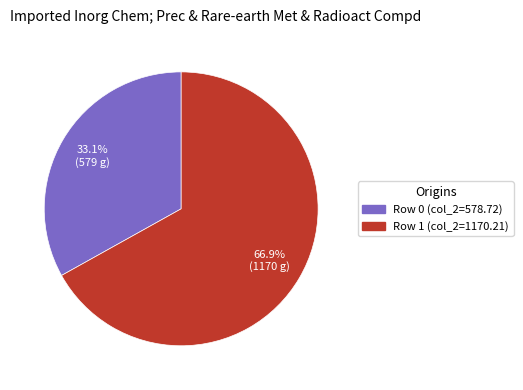

Is there a majority slice in this chart?

Yes